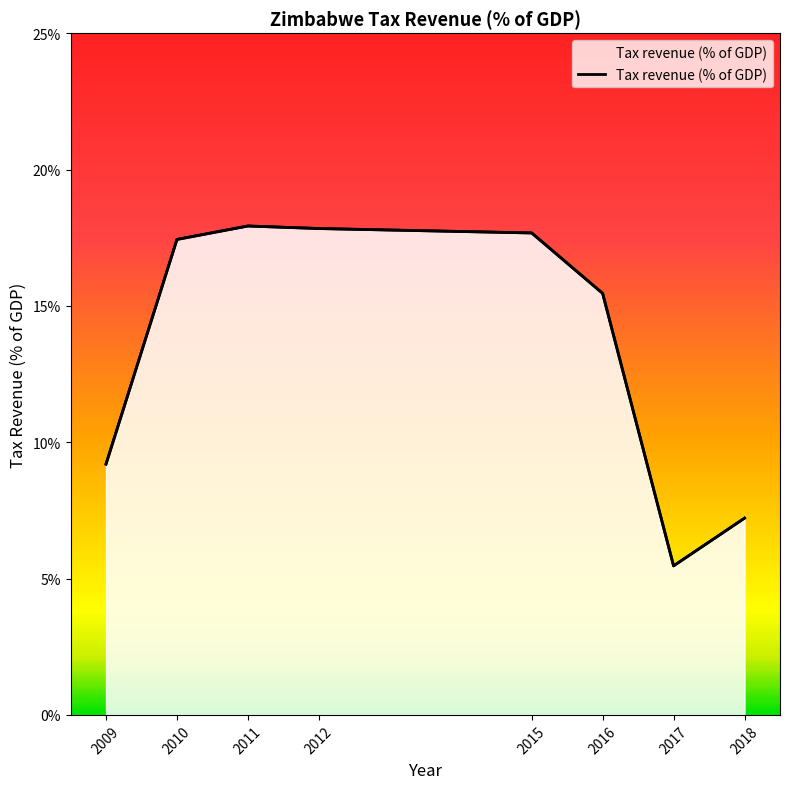

What is the minimum value shown in the chart?

5.5